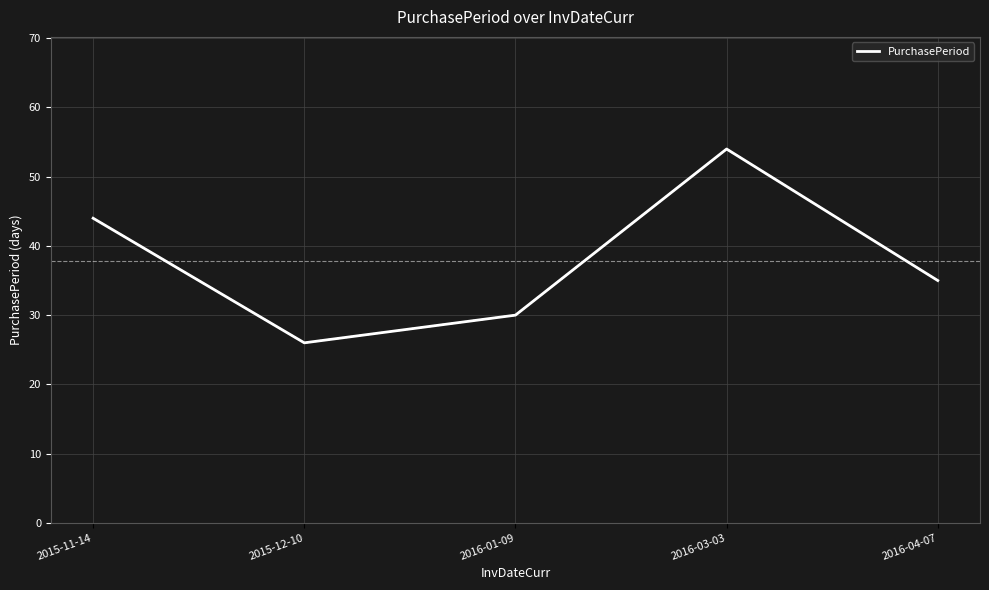

Rank the categories by value from lowest to highest.

2015-12-10, 2016-01-09, 2016-04-07, 2015-11-14, 2016-03-03